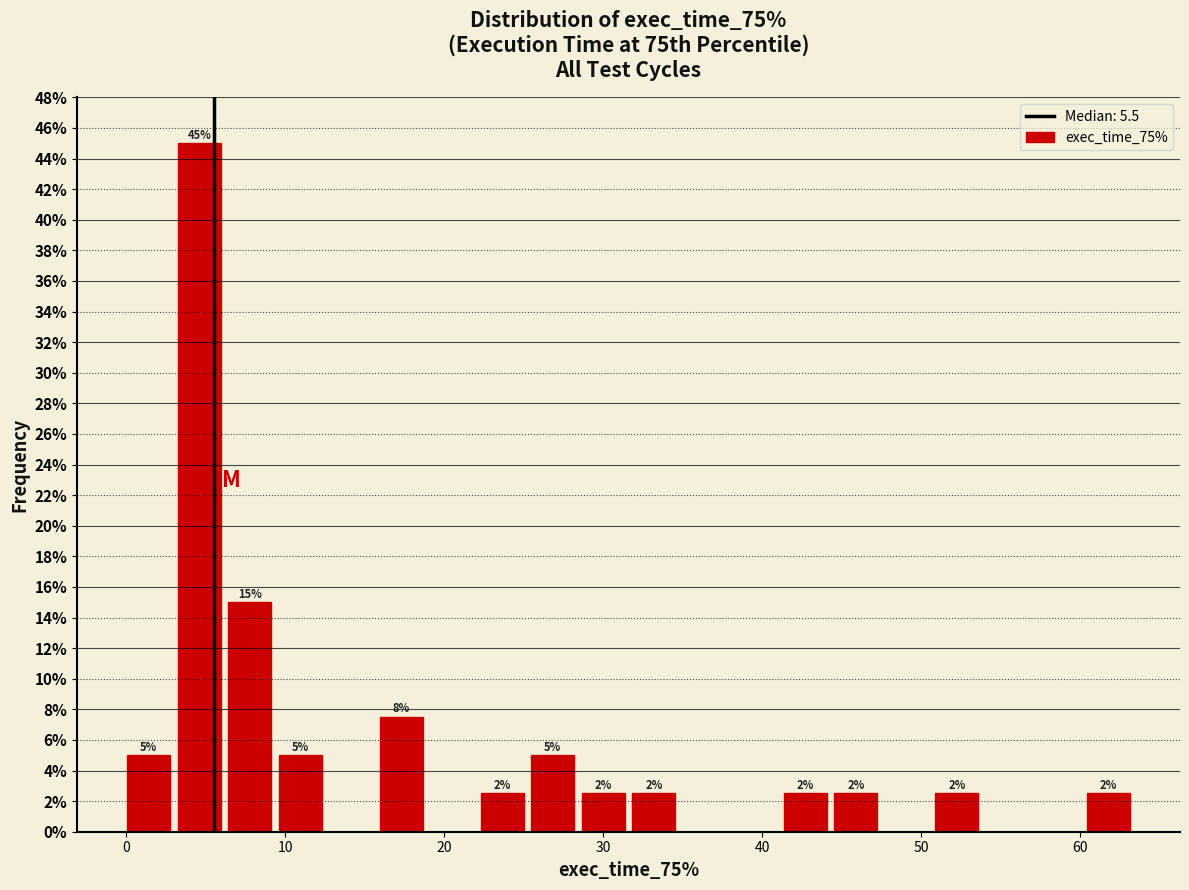

Read against the x-axis, roughly where is the centre of the tallest bar?

5